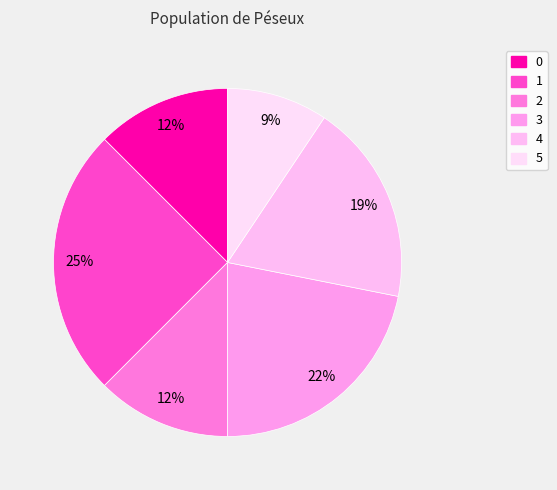

True or false: 0 accounts for 12% of the total.

True